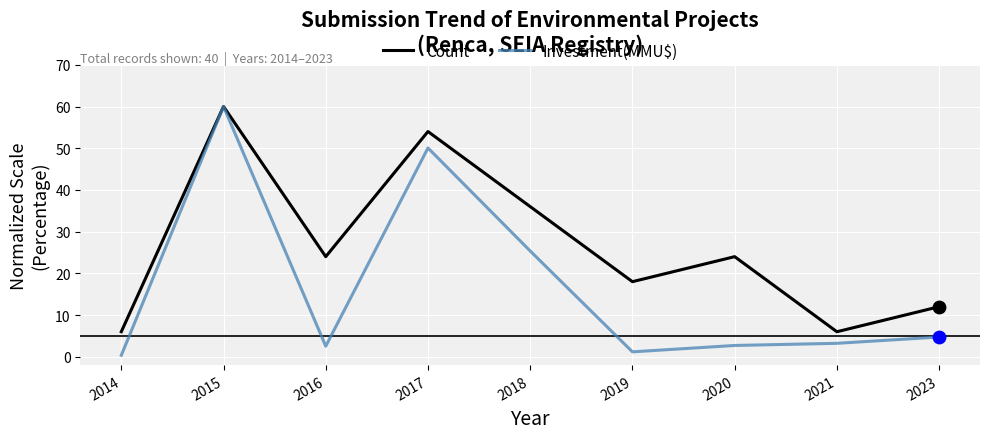

What are all the series names shown in the legend?

Count, Investment(MMU$)